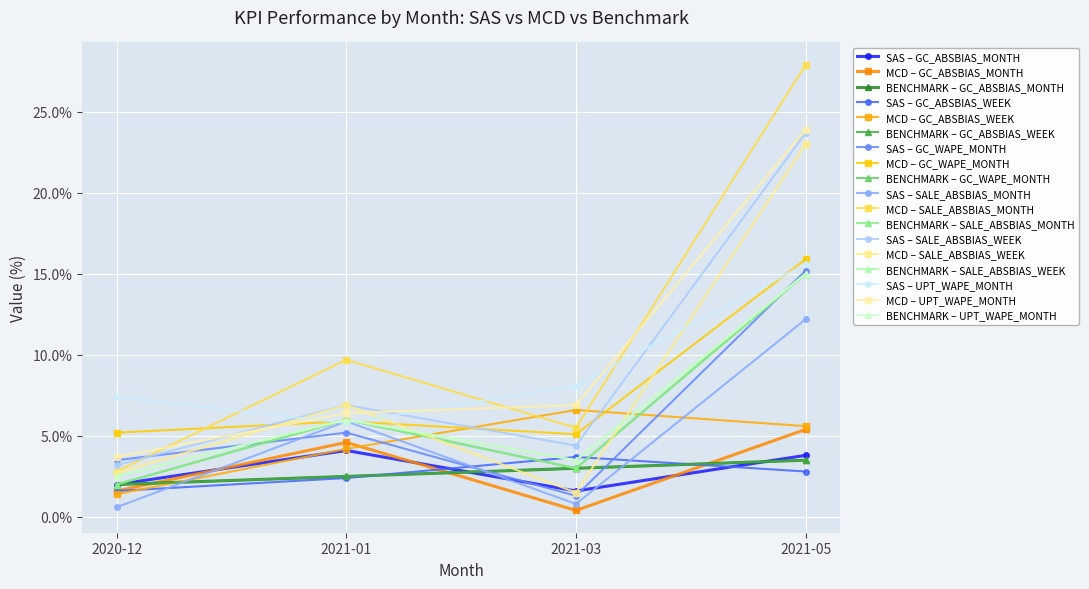

Does the chart have visible grid lines?

Yes